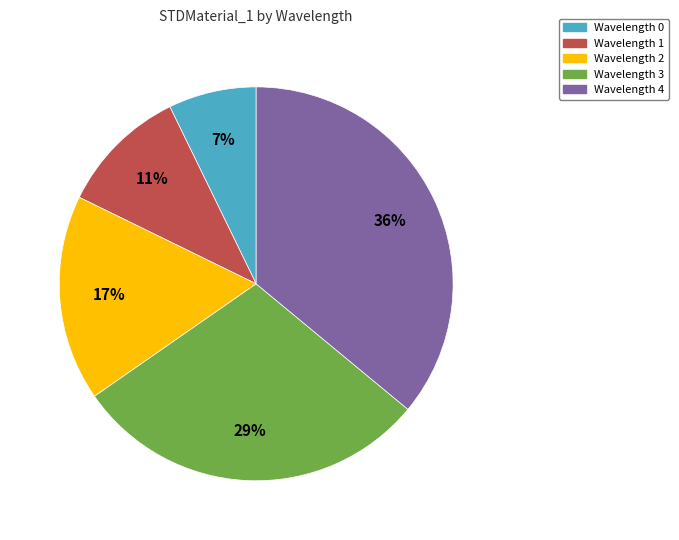

The Wavelength 2 slice represents 28% of the pie. True or false?

False